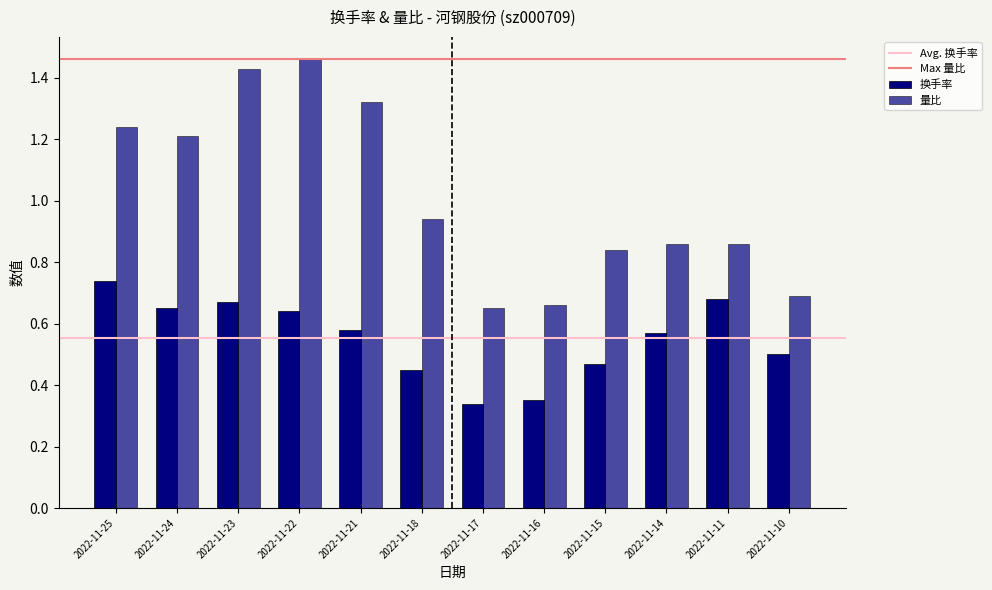

Is it true that 量比 equals 0.5 at 2022-11-11?

False